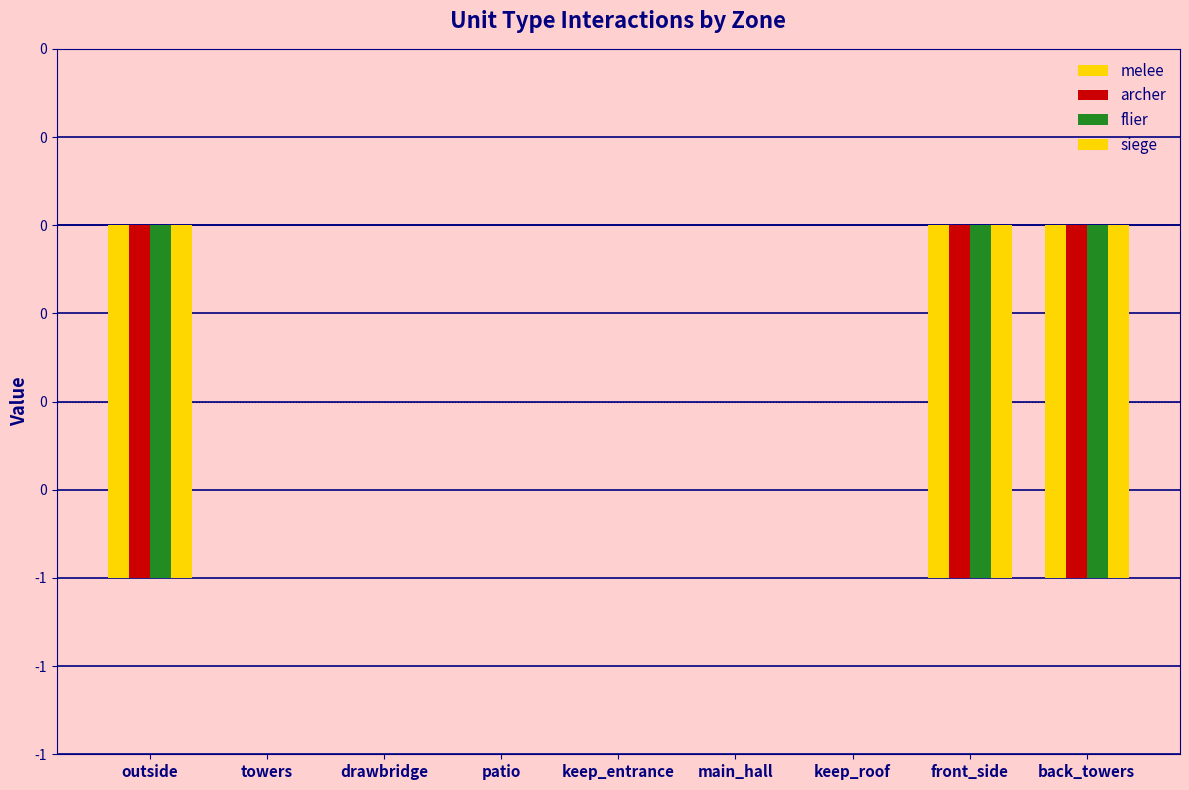

The value of melee at front_side is -1. True or false?

True